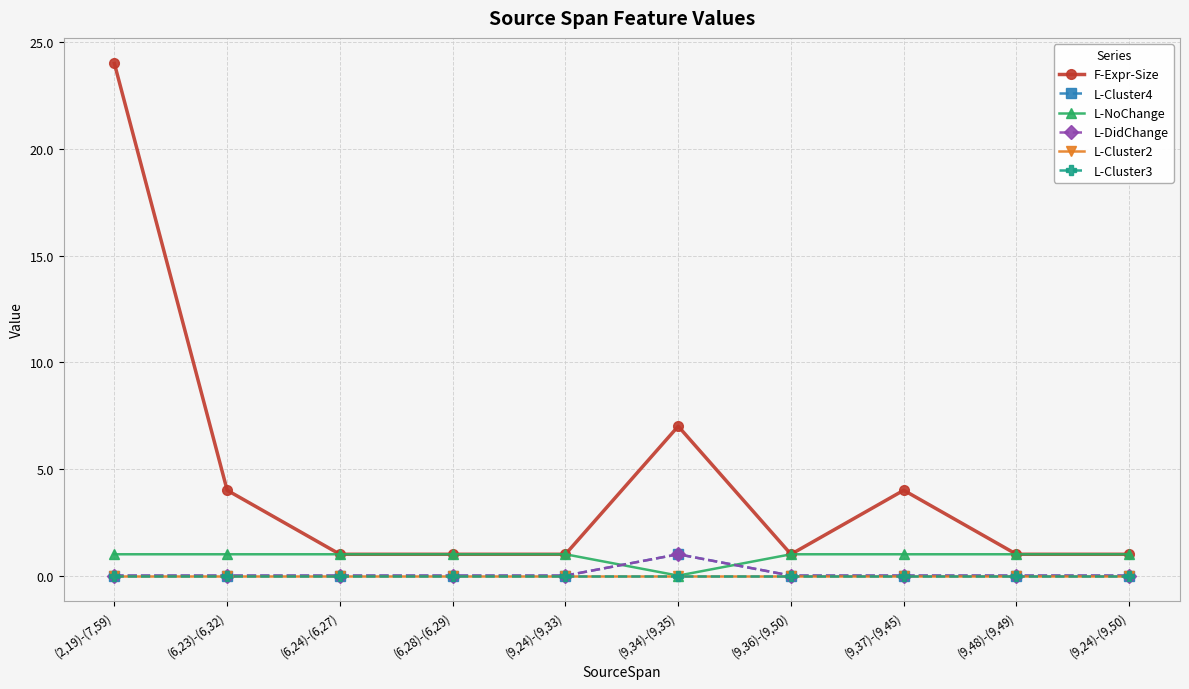

Is this an area chart (filled region under the line)?

No